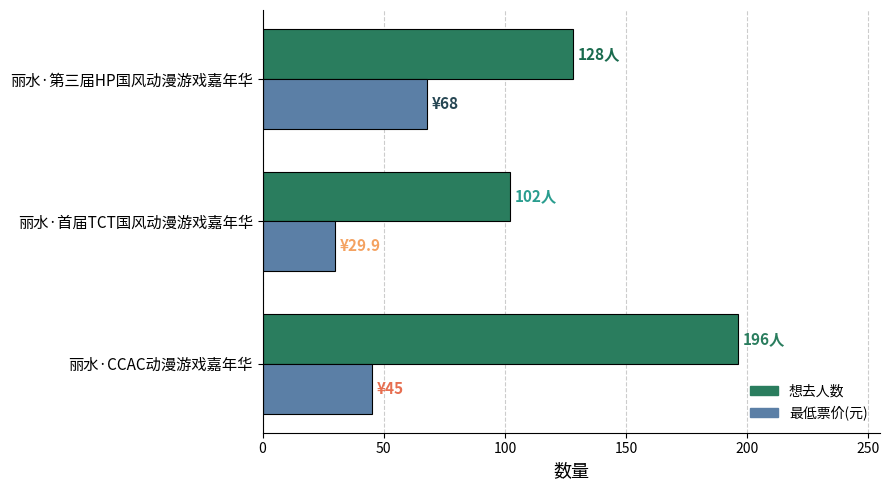

What is the difference between the highest and lowest values at 丽水·首届TCT国风动漫游戏嘉年华?

72.1